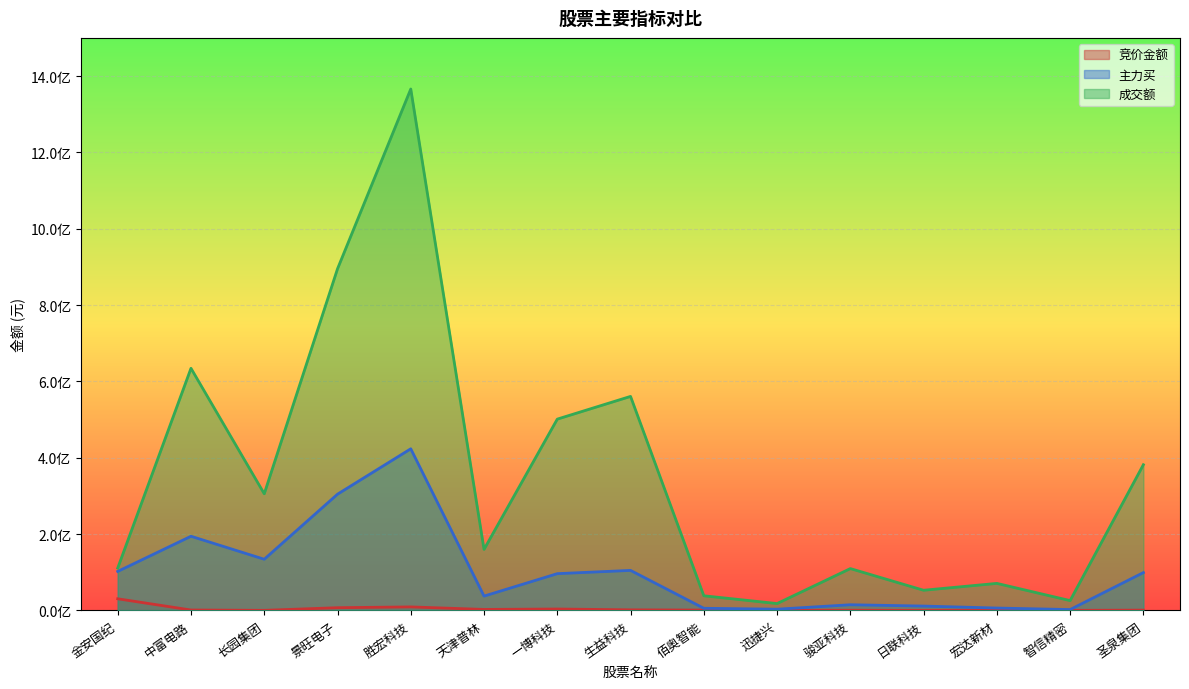

How many data points in 成交额 are above 159832673?

7